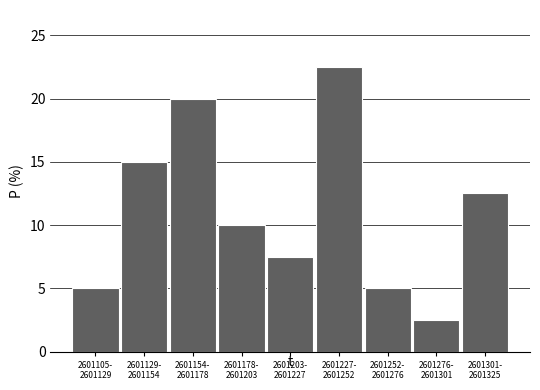

Reading right to left, transcribe all the data shown in this chart.

12.5	2.5	5.0	22.5	7.5	10.0	20.0	15.0	5.0